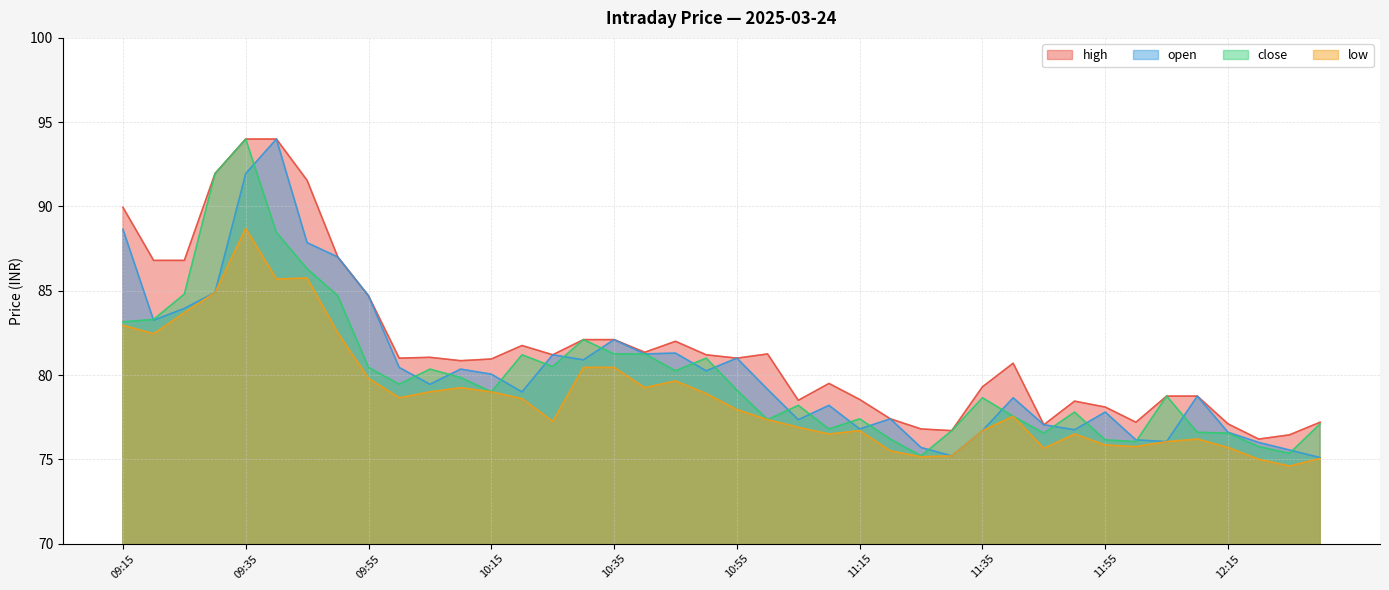

True or false: low has more than 0 points higher than both neighbors.

True